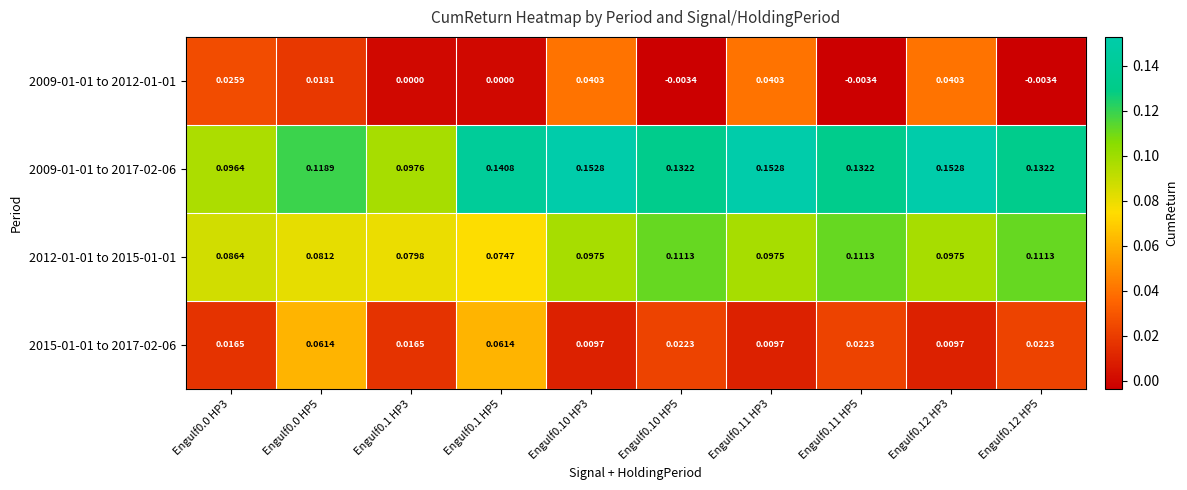

Is the value of 2009-01-01 to 2017-02-06 at Engulf0.1 HP5 greater than the value of 2012-01-01 to 2015-01-01 at Engulf0.0 HP3?

Yes